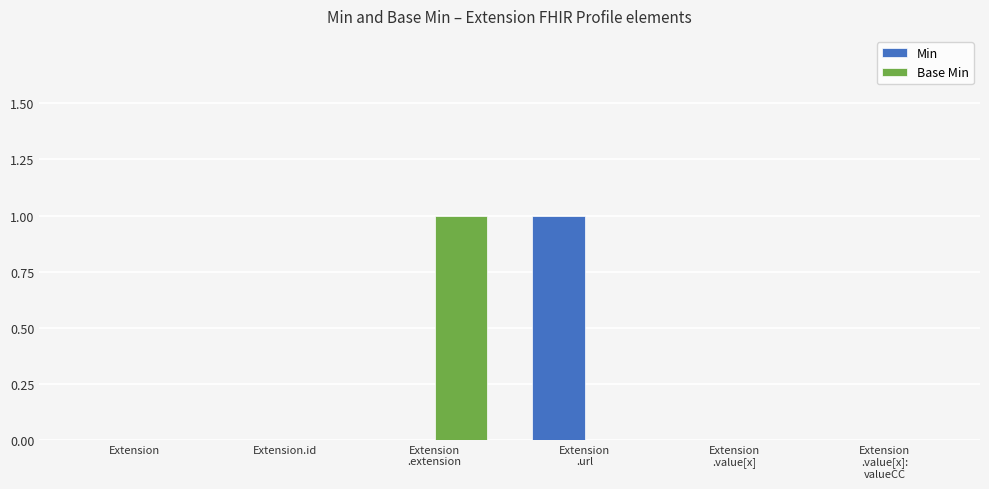

The Base Min series shows 0 at Extension. True or false?

True